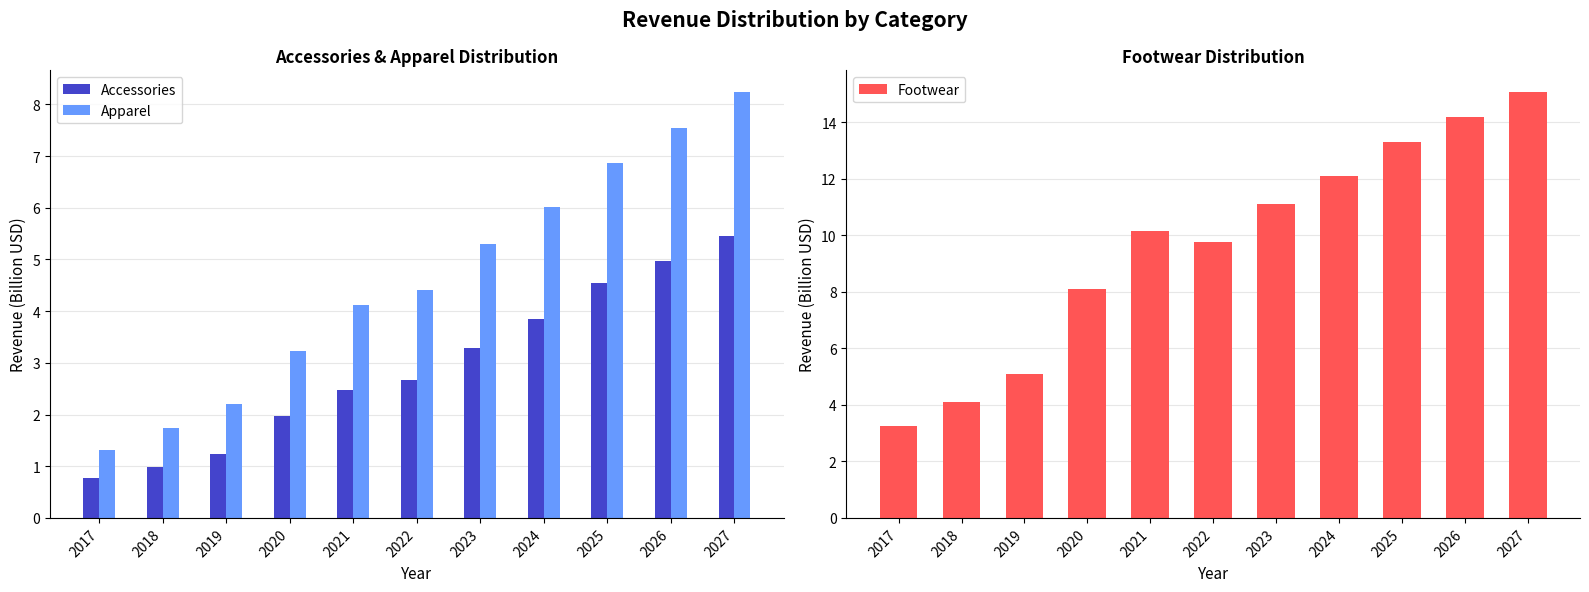

At how many categories does at least one series exceed 9?

7